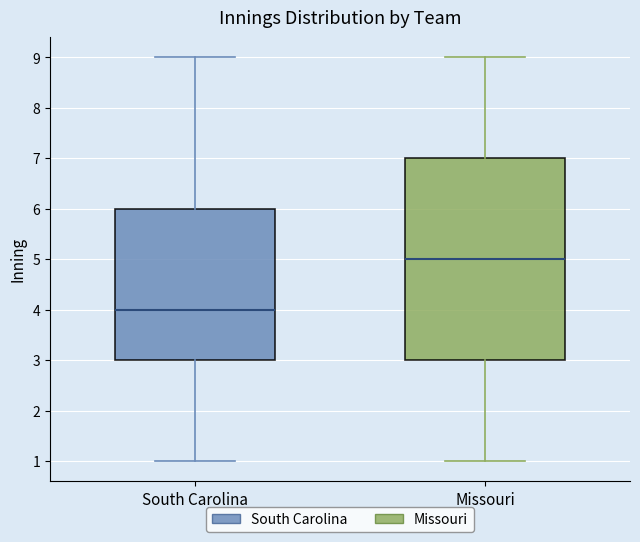

Reading left to right, read every box against the y-axis: the position of its median line, the range the box covers, and the ends of its whiskers. The values are not printed on the chart, so give them approximately, as read against the axis.

South Carolina: median 4, box 3 to 6, whiskers 1 to 9
Missouri: median 5, box 3 to 7, whiskers 1 to 9